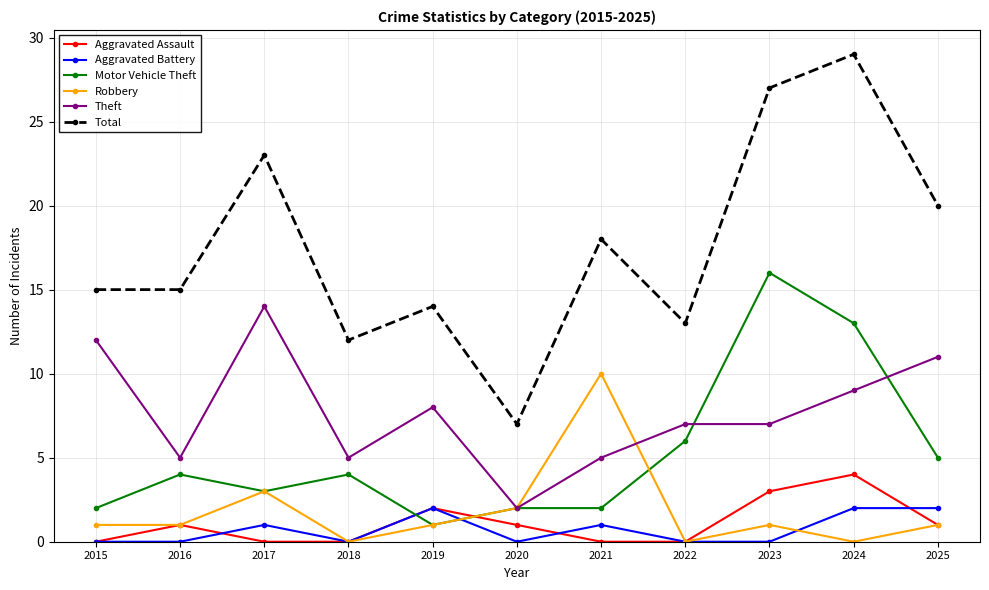

True or false: Theft and Aggravated Battery cross at least once.

False